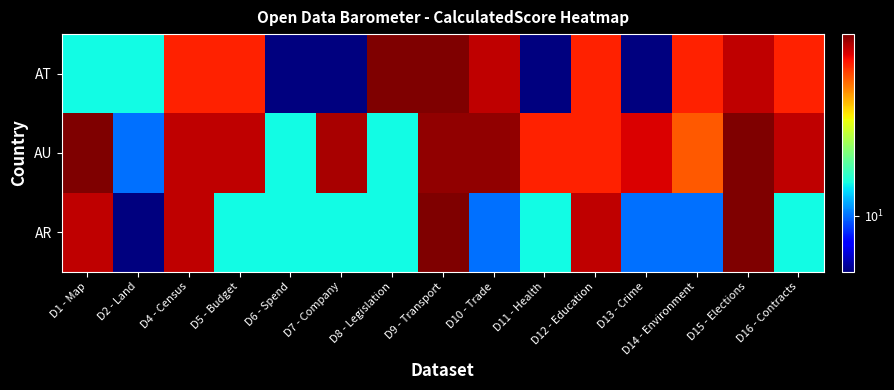

What is the greatest value displayed?

95